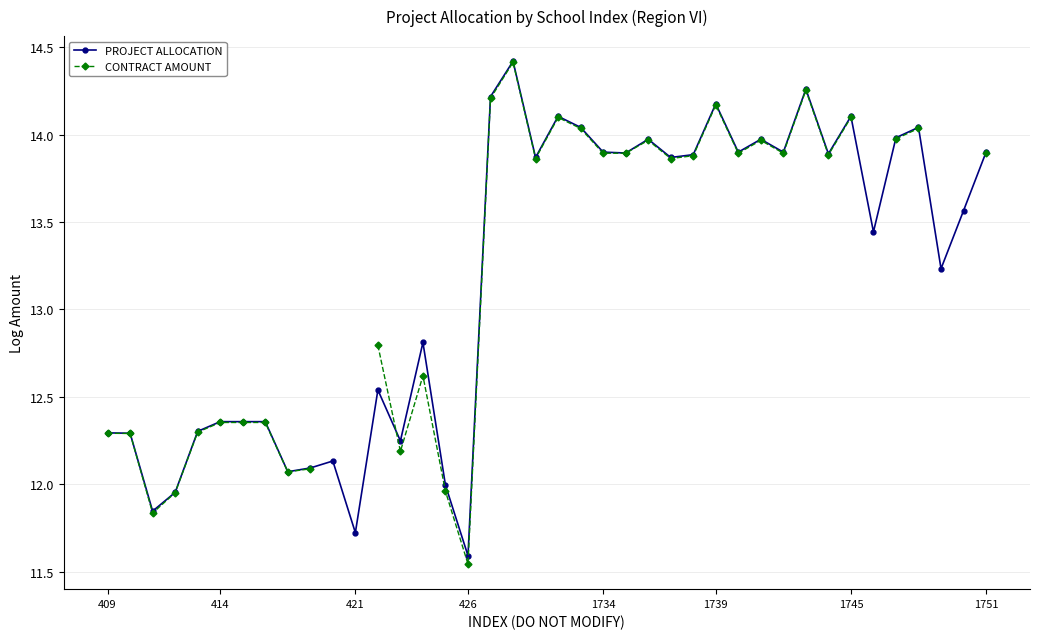

What is the maximum value for CONTRACT AMOUNT?

14.4